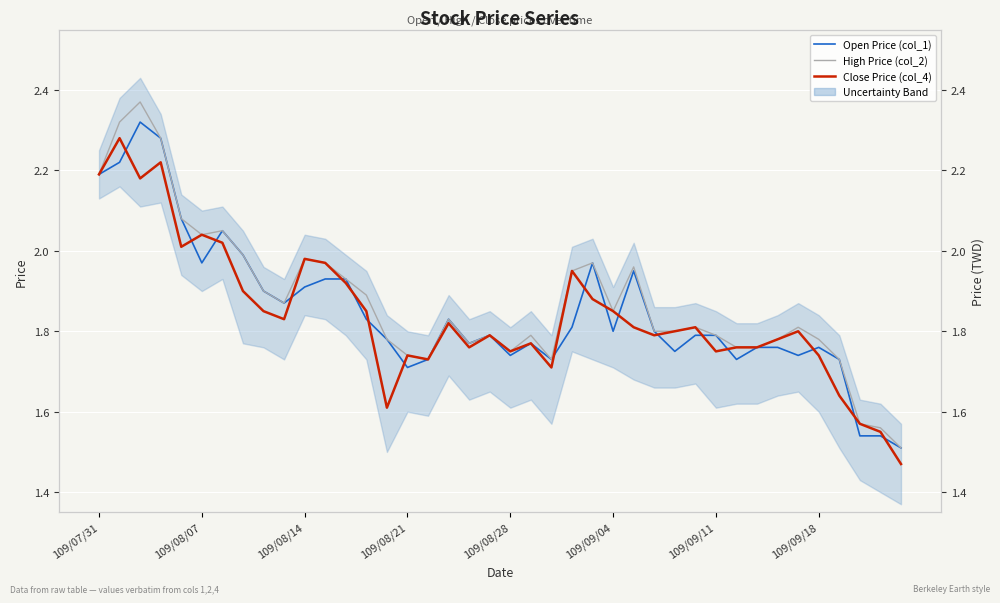

True or false: Close Price (col_4) and High Price (col_2) intersect in this chart.

False